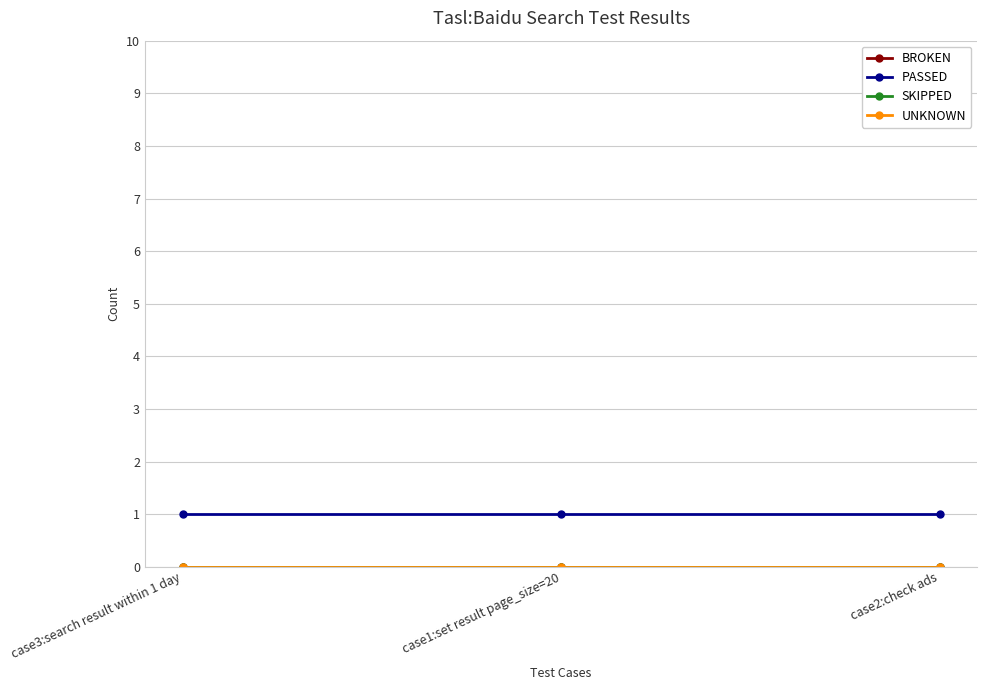

Which category has the highest value across all series?

case3:search result within 1 day